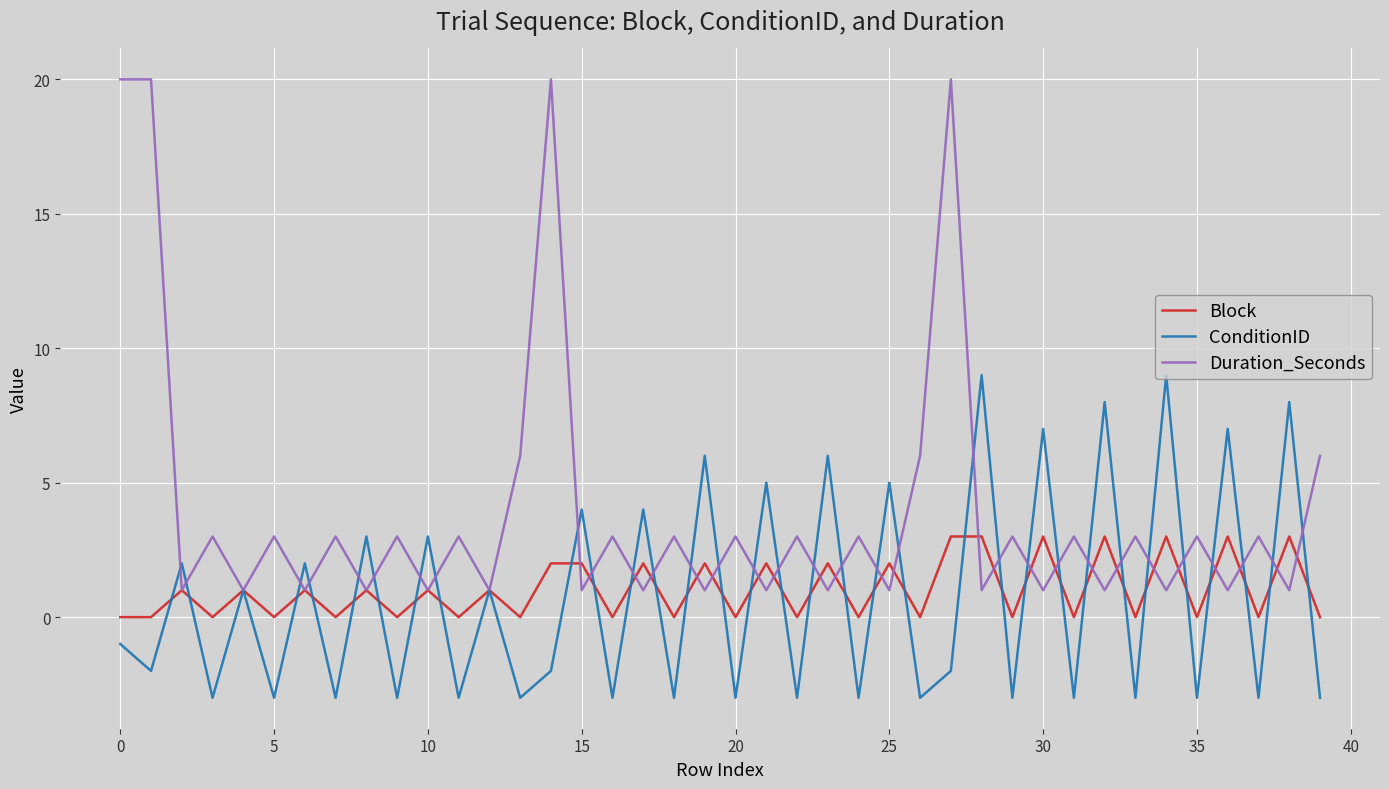

What is the smallest value displayed?

-3